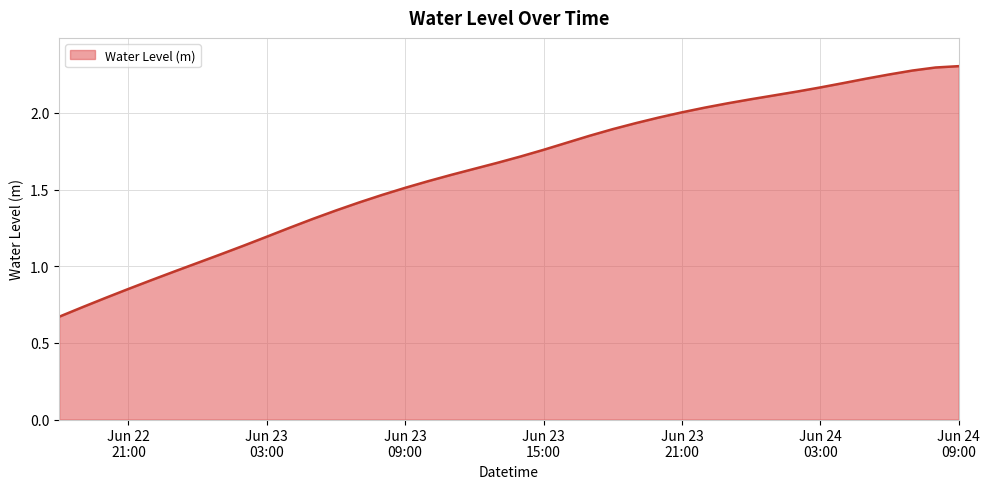

Is this an area chart (filled region under the line)?

Yes